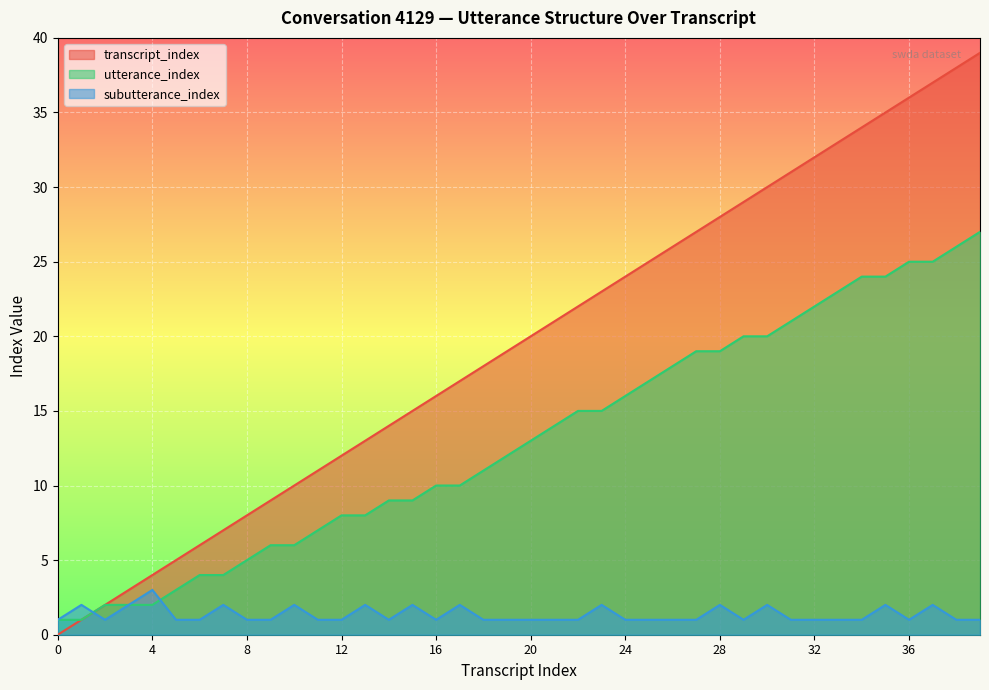

How many values in the utterance_index series are below 13?

20